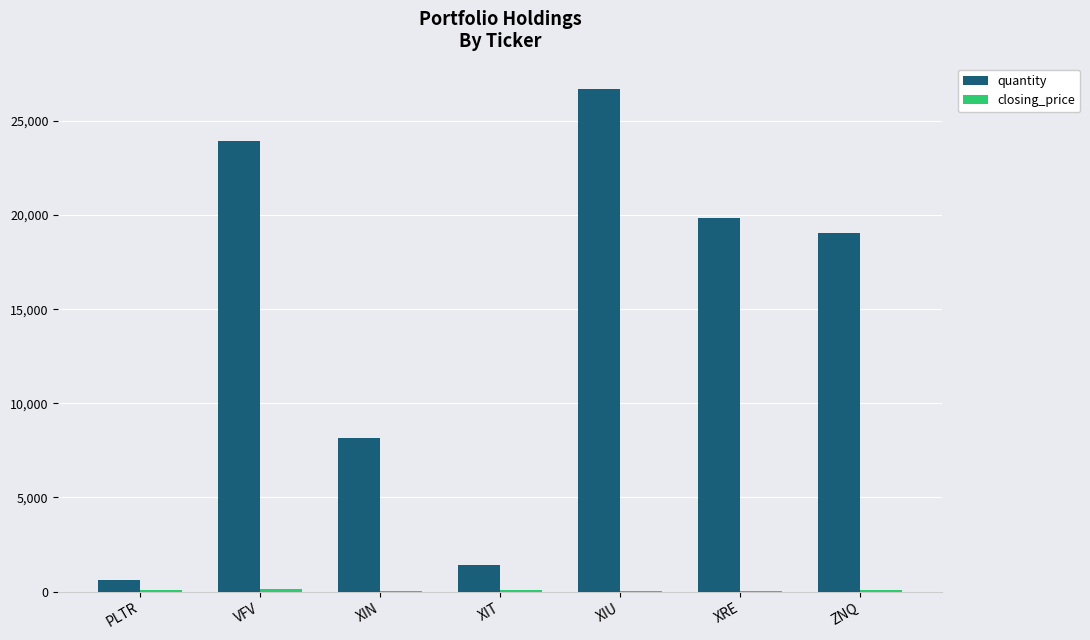

At which label is quantity closest to 13650?

ZNQ